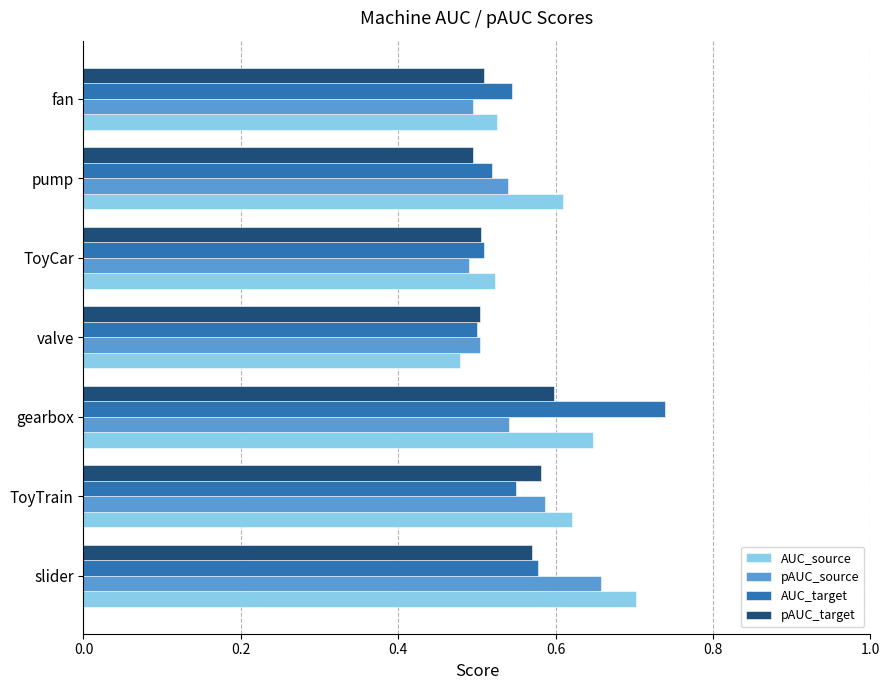

Between gearbox and ToyCar, which series saw the biggest shift?

AUC_target